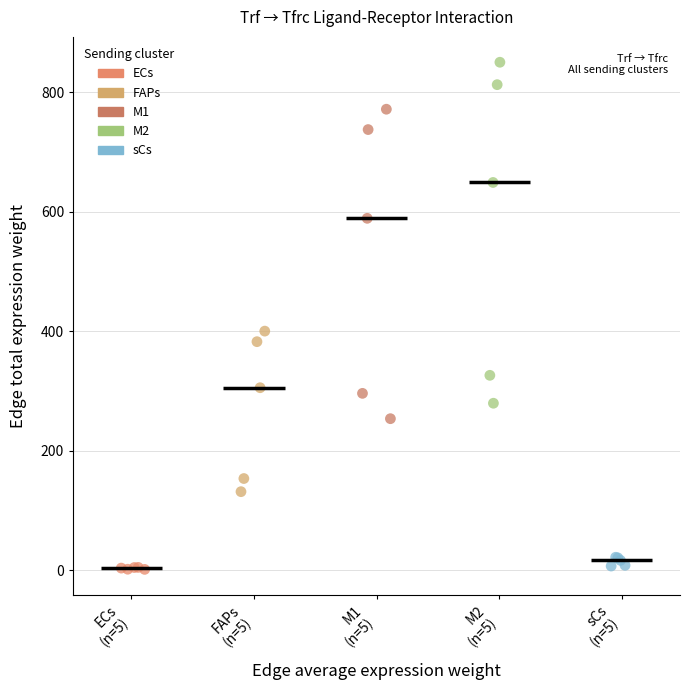

Which series has the largest Y range (max minus min)?

M2